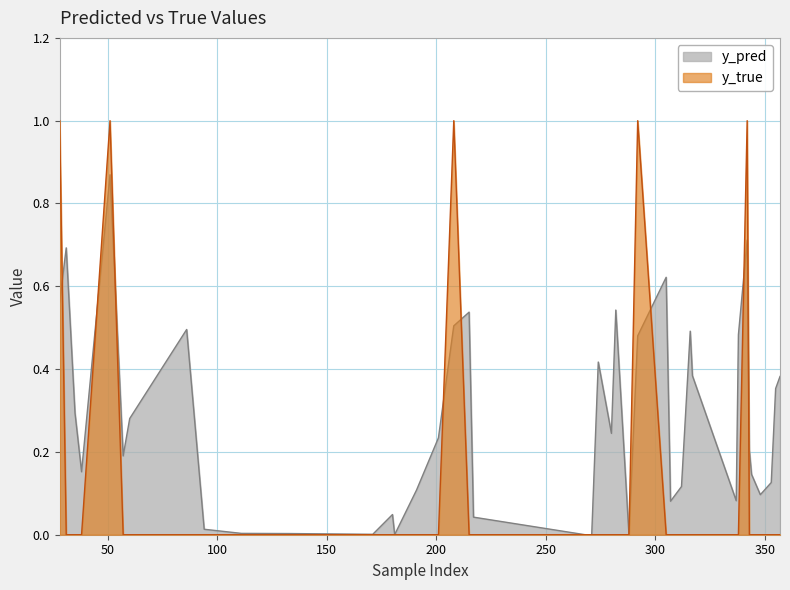

Does the chart have visible grid lines?

Yes